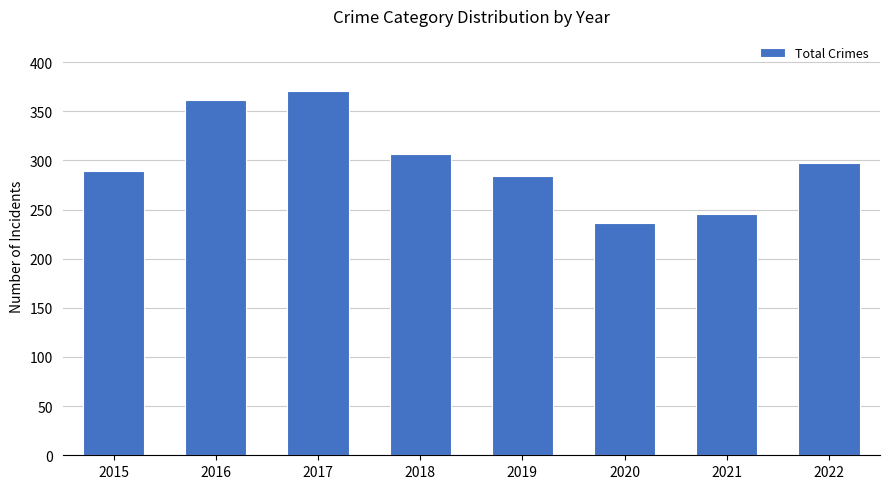

Rank the categories by value from highest to lowest.

2017, 2016, 2018, 2022, 2015, 2019, 2021, 2020